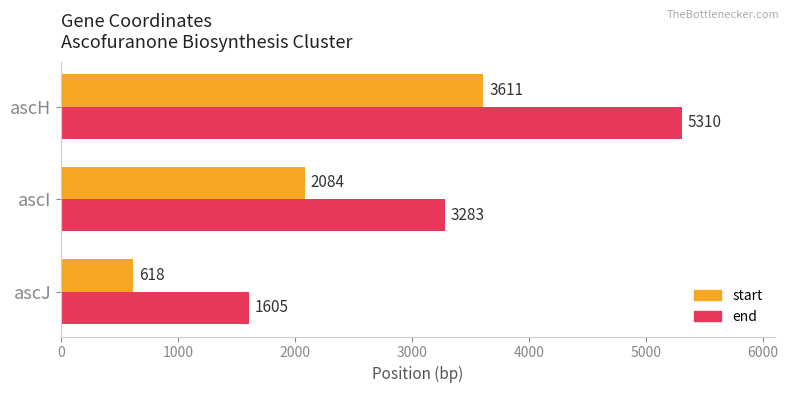

What is the greatest value displayed?

5310